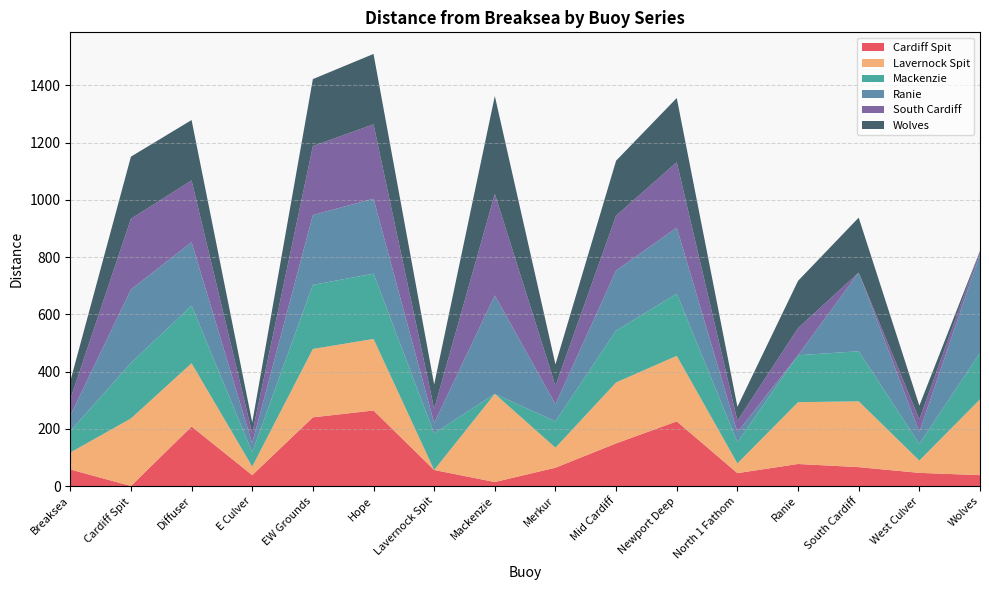

Reading right to left, extract all data points from this chart.

Cardiff Spit: 38	46	66	77	45	226	149	64	14	56	264	240	38	208	0	58
Lavernock Spit: 265	43	230	216	34	229	213	70	308	0	250	239	30	221	236	59
Mackenzie: 162	58	175	164	74	217	181	92	0	128	228	224	50	201	194	75
Ranie: 346	42	275	0	35	231	210	60	344	36	262	244	31	222	257	54
South Cardiff: 11	44	0	95	40	229	192	64	355	50	260	241	35	216	247	57
Wolves: 0	48	192	165	49	224	192	75	342	85	246	234	38	211	217	63